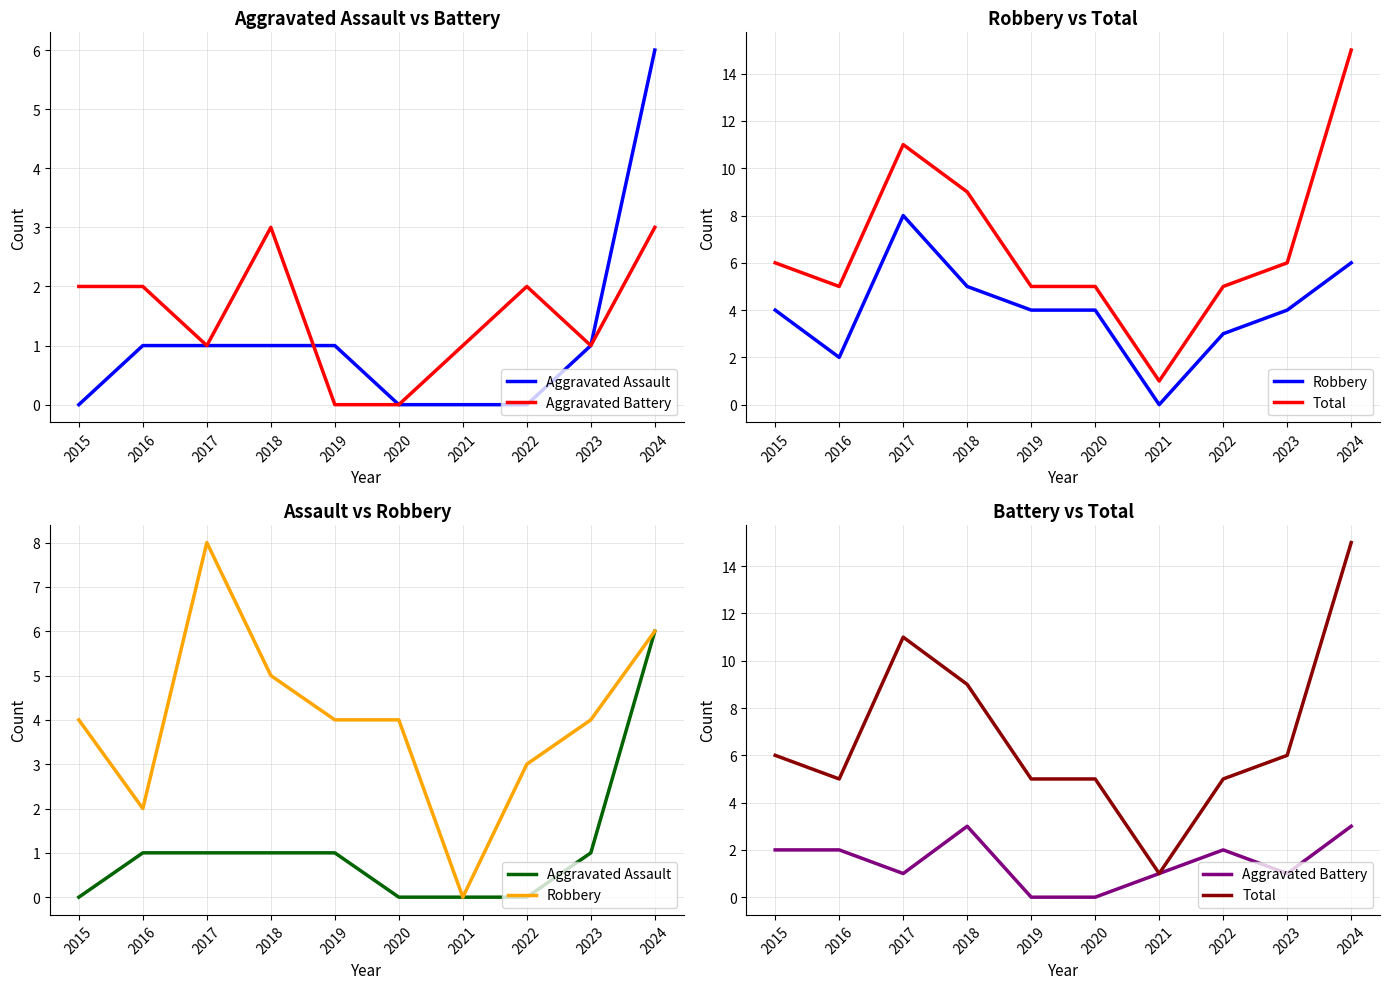

Between 2018 and 2021, which series saw the biggest shift?

Total